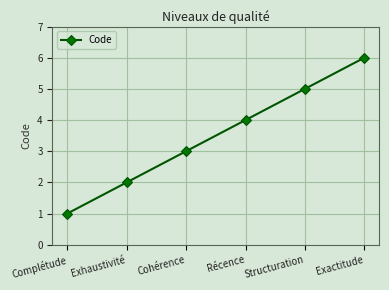

Which label corresponds to the smallest value in the chart?

Complétude